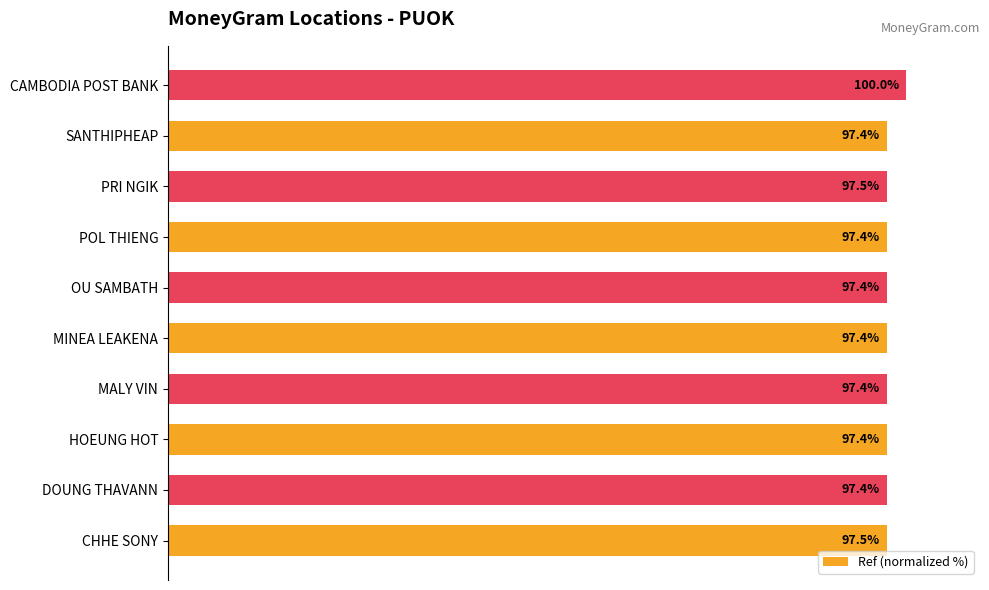

At which category does the chart reach its peak across all series?

CAMBODIA POST BANK